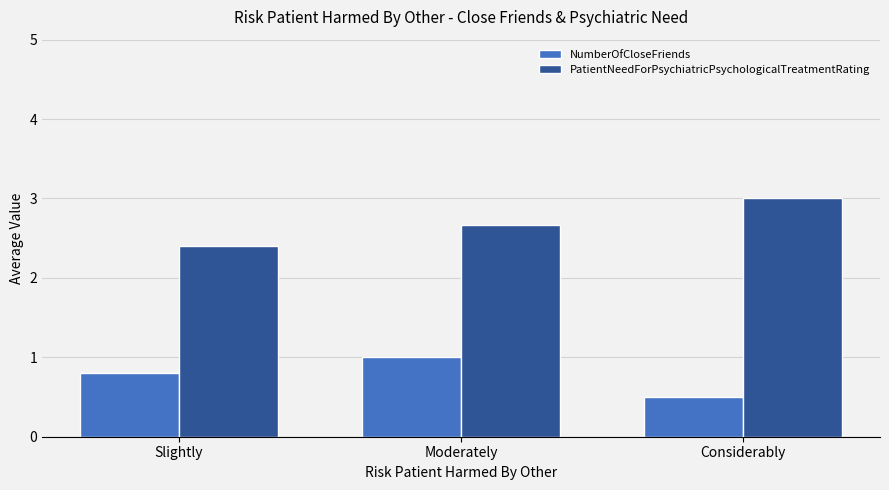

Rank the series at Considerably from highest to lowest value.

PatientNeedForPsychiatricPsychologicalTreatmentRating, NumberOfCloseFriends